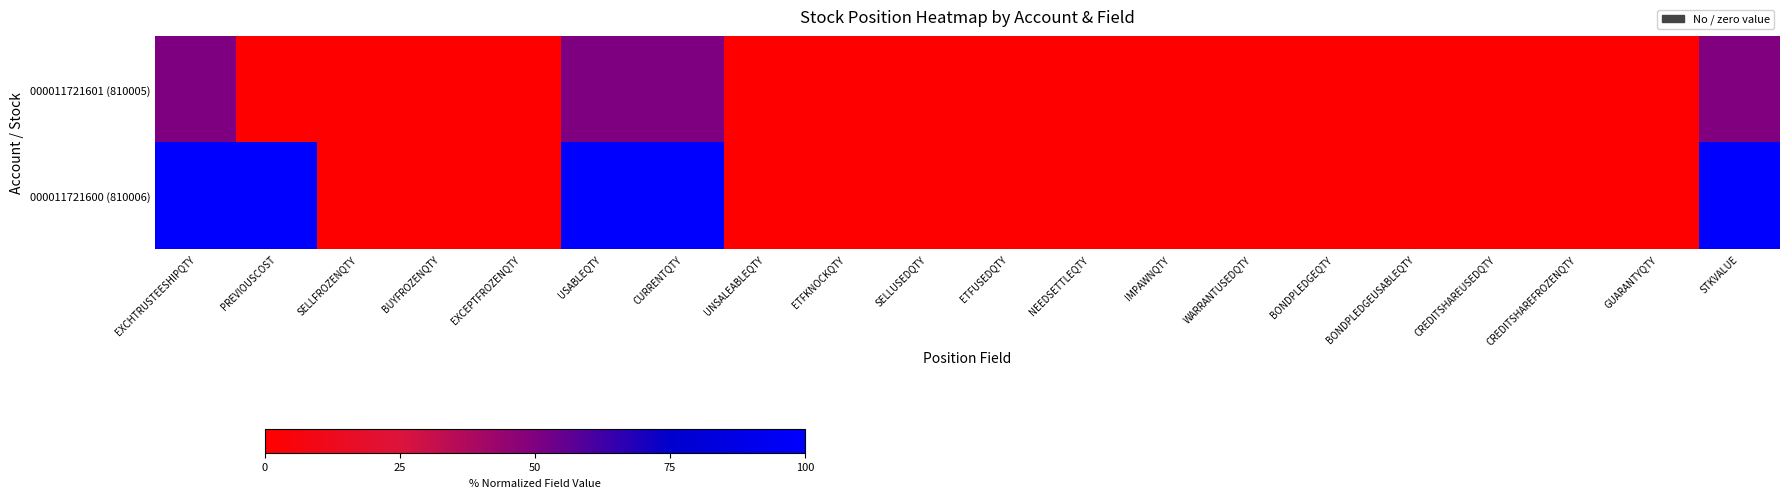

List the series in order of their peak value, highest first.

000011721600 (810006), 000011721601 (810005)